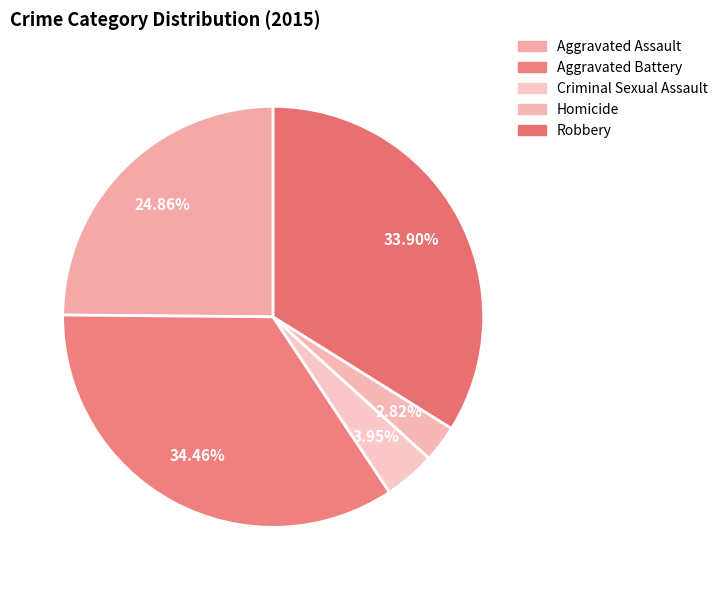

What portion of the pie excludes Aggravated Battery?

65.5%